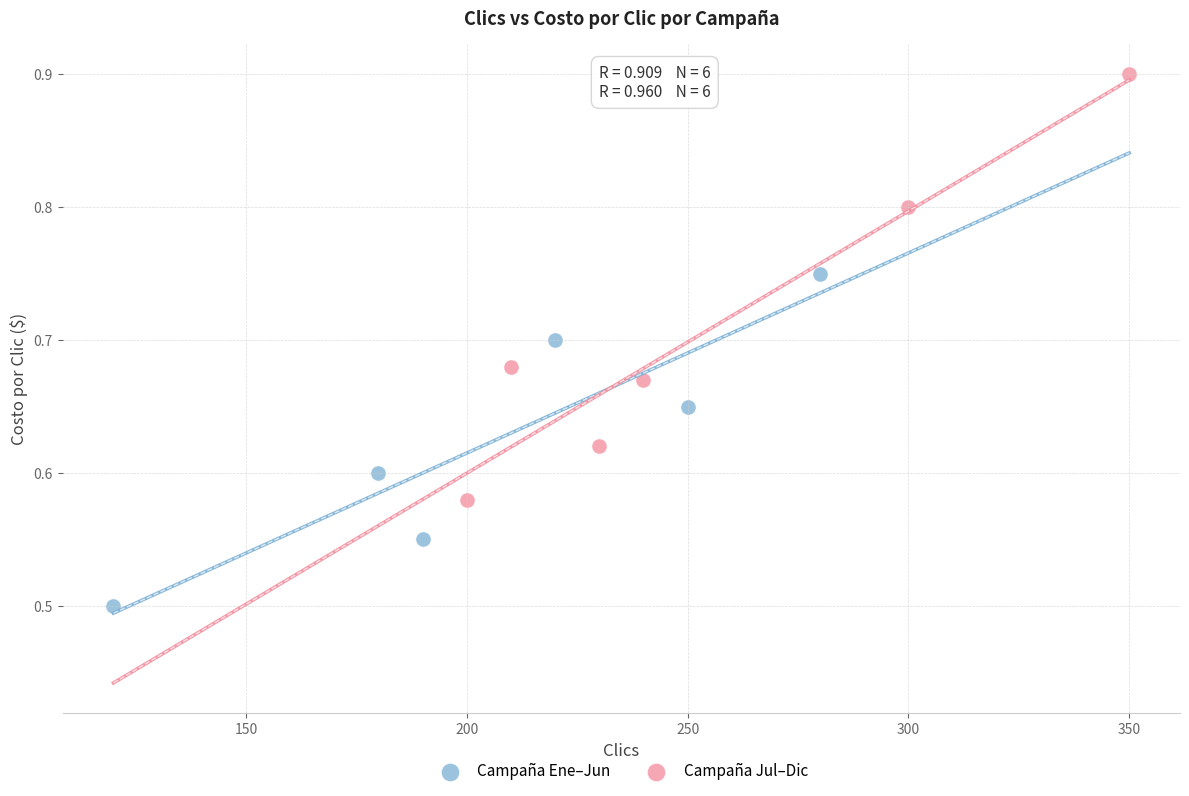

Which series reaches the maximum Y coordinate?

Campaña Jul–Dic